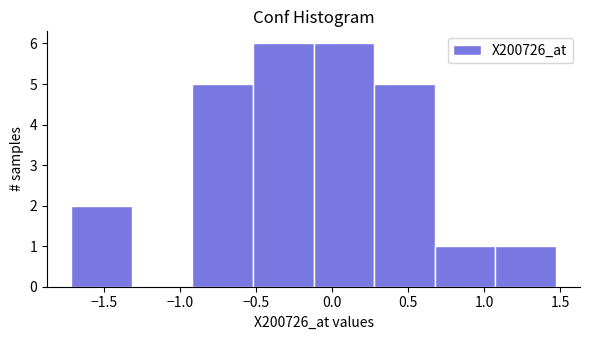

Reading left to right, list every bar in this chart as the range it spans on the x-axis followed by its height. Neither the bar edges nor the heights are printed on the chart, so give them approximately, as read against the axes.

-1.70 to -1.30: 2
-1.30 to -0.90: 0
-0.90 to -0.50: 5
-0.50 to -0.10: 6
-0.10 to 0.30: 6
0.30 to 0.65: 5
0.65 to 1.05: 1
1.05 to 1.45: 1